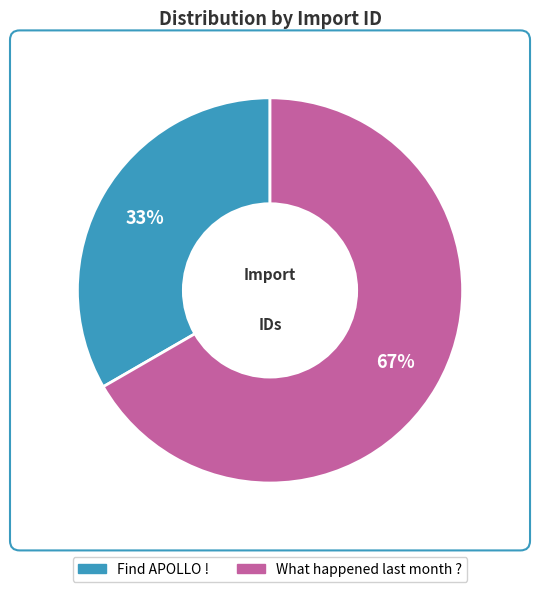

To the nearest percent, what is the average slice percentage?

50%